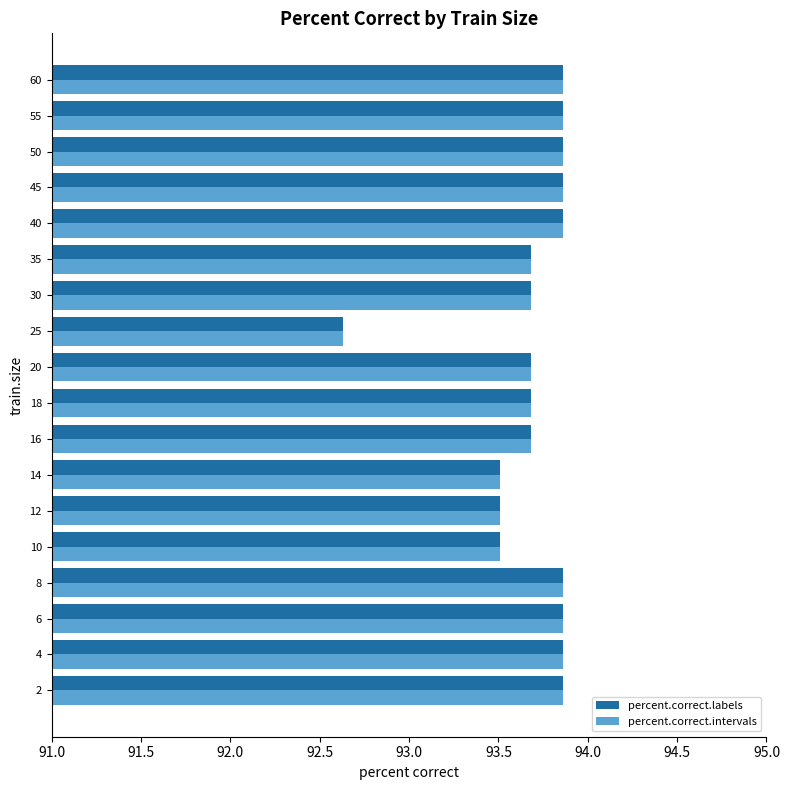

How many data points in percent.correct.intervals are less than 93?

1